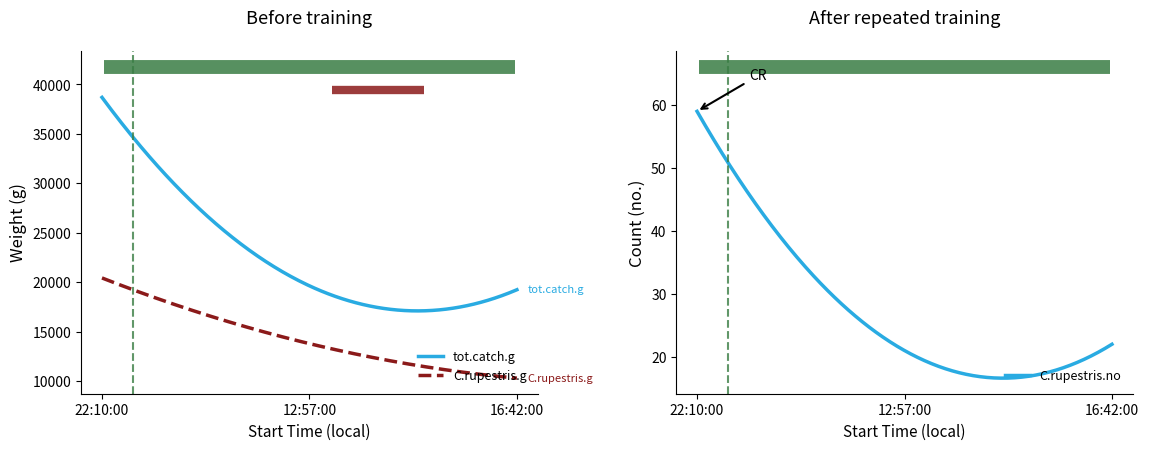

What is the label of the 1st point from the left?

22:10:00